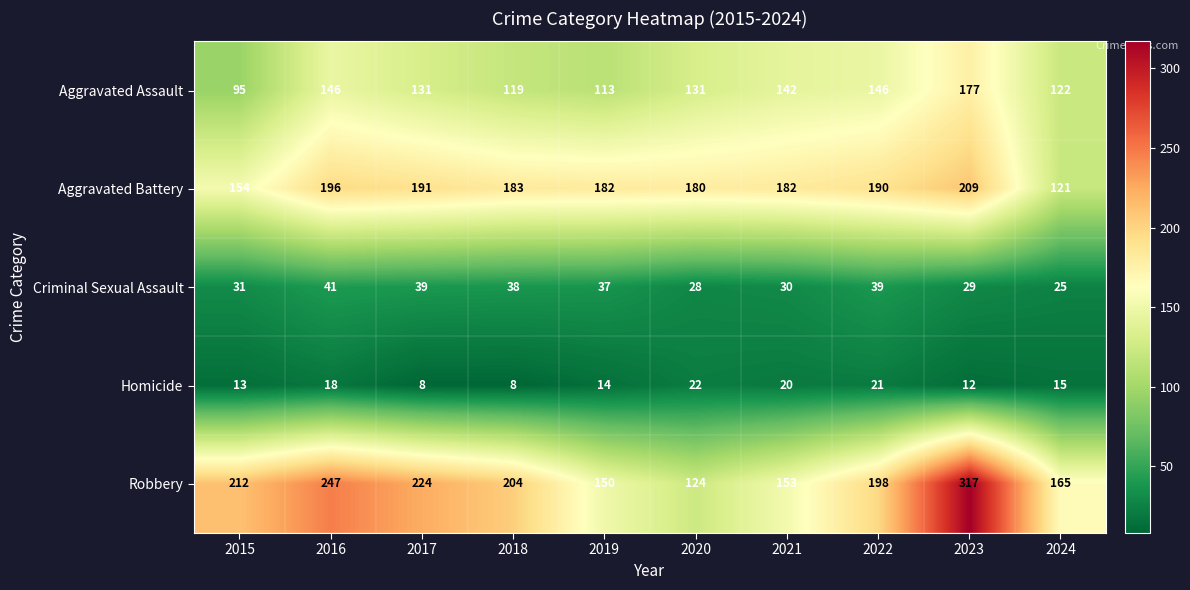

Which series has the widest spread of values?

Robbery